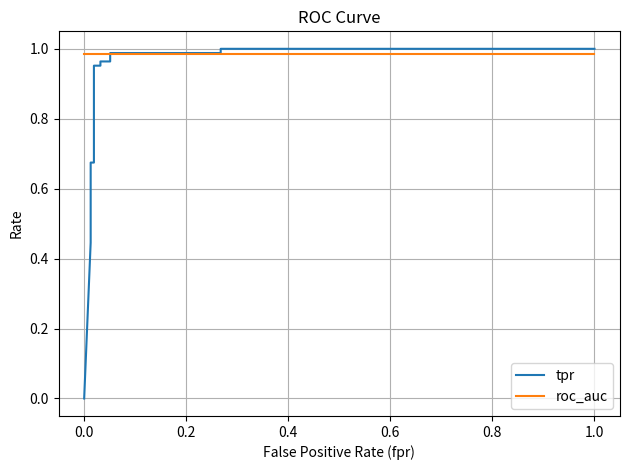

Rank the series by their average value, from highest to lowest.

roc_auc, tpr